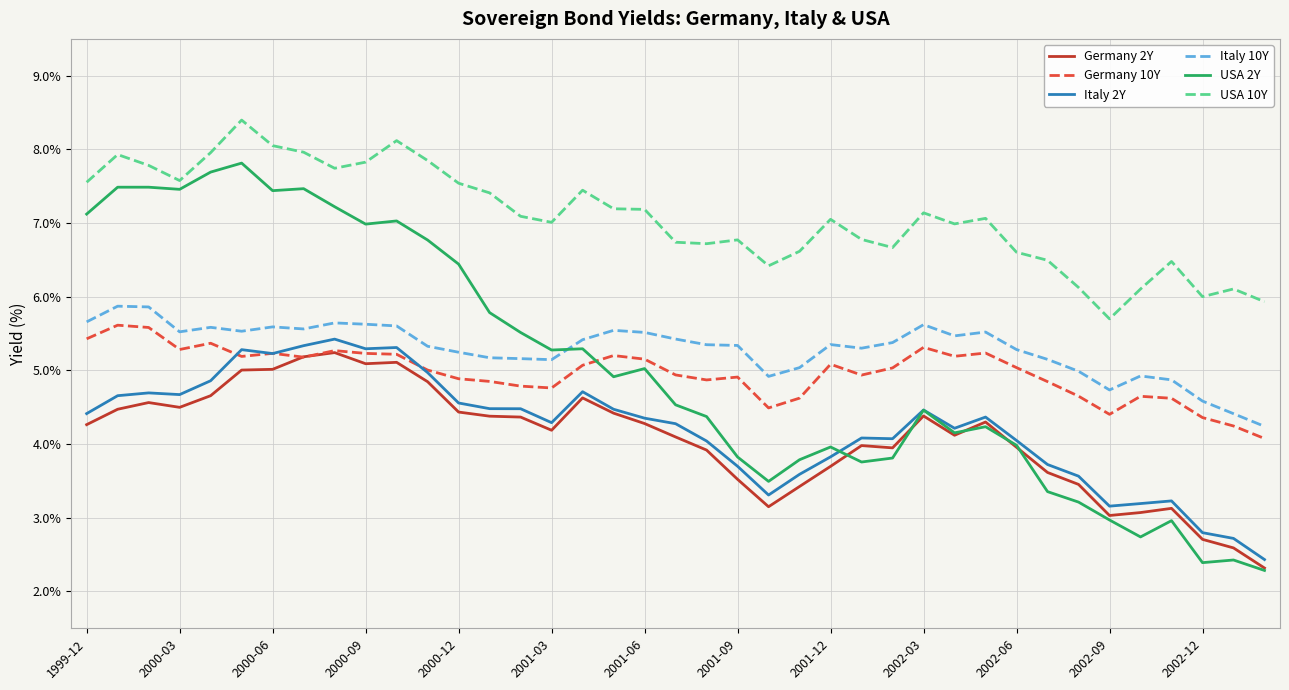

What is the smallest value displayed?

2.3